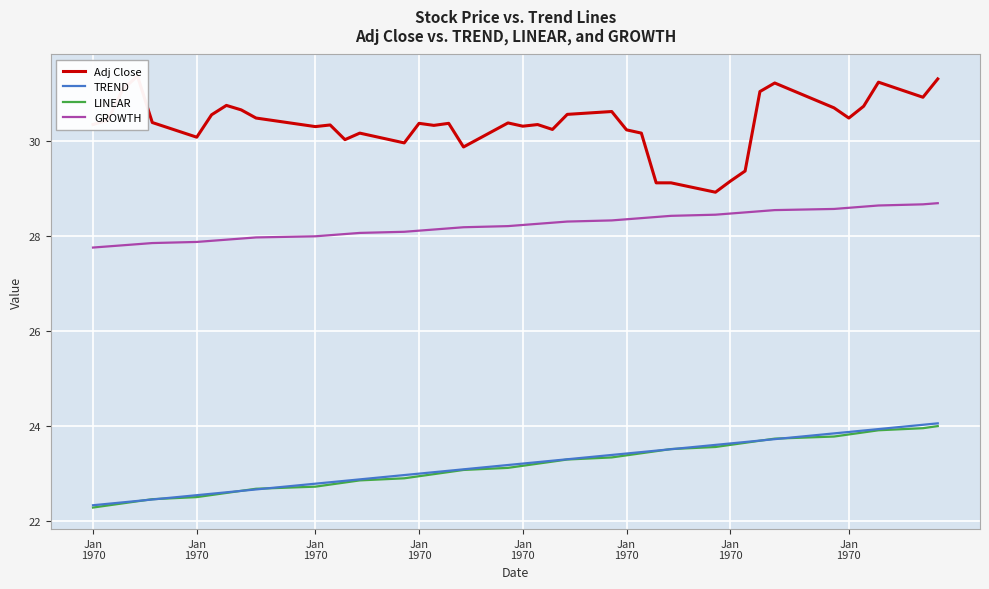

True or false: TREND has a value of 8.9 at 27.

False